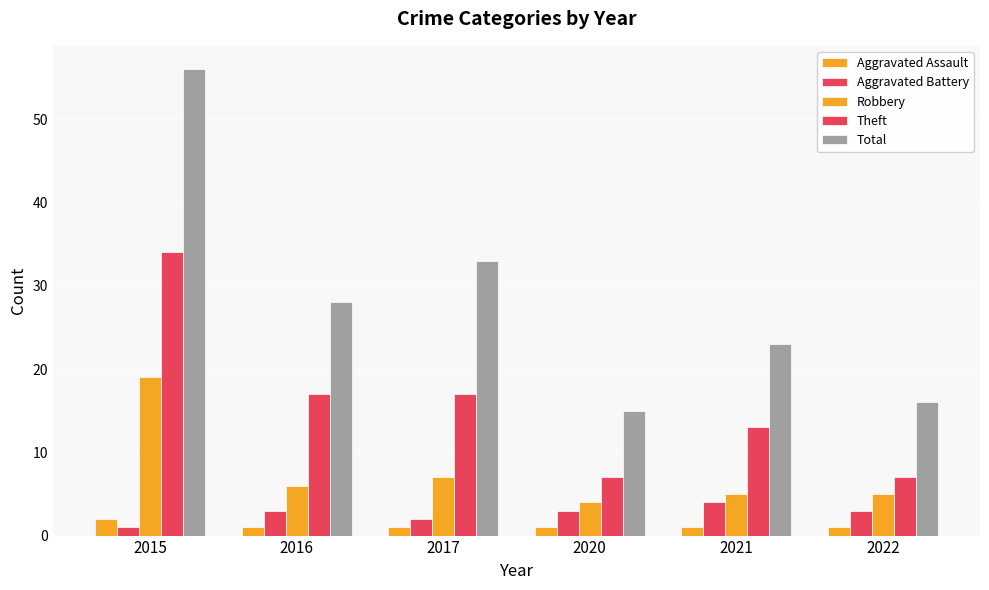

Which series changed the most between 2016 and 2022?

Total